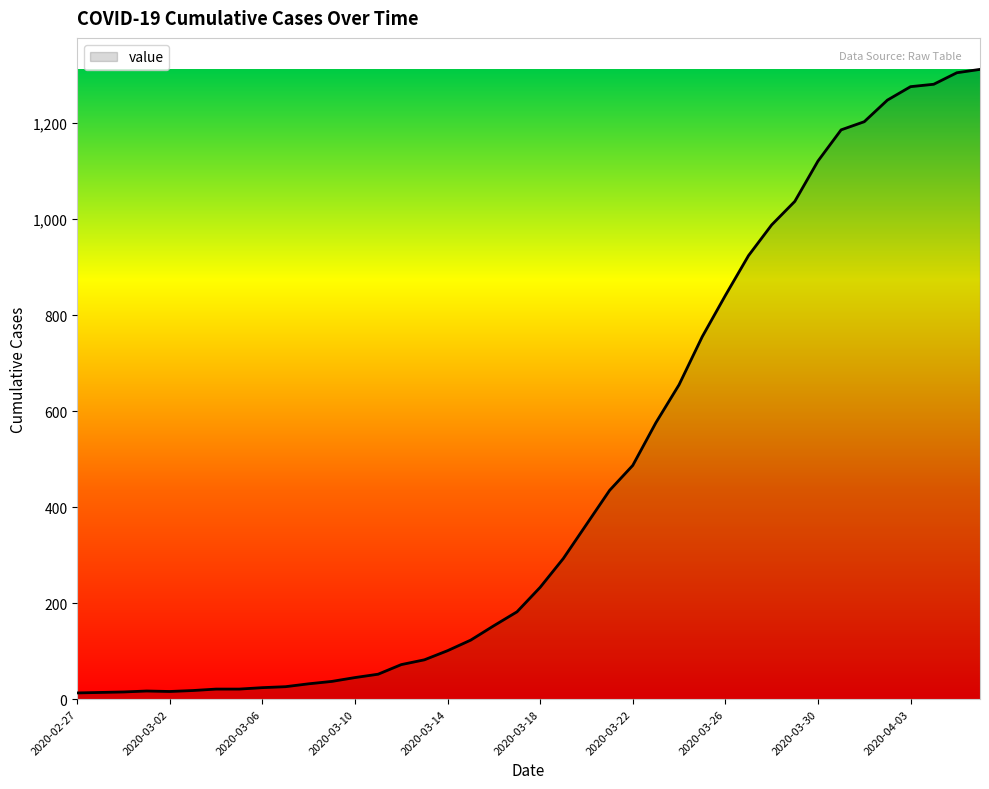

What is the maximum value shown in the chart?

1312